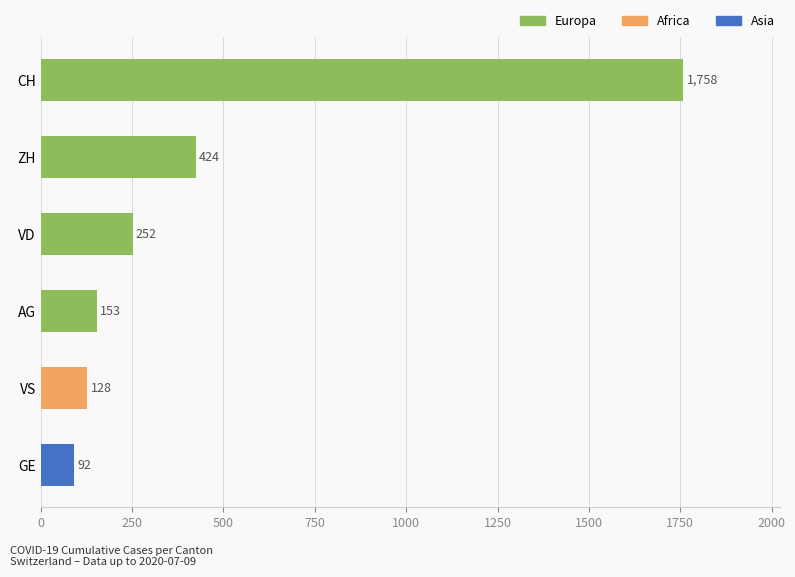

How many values are below 252?

3